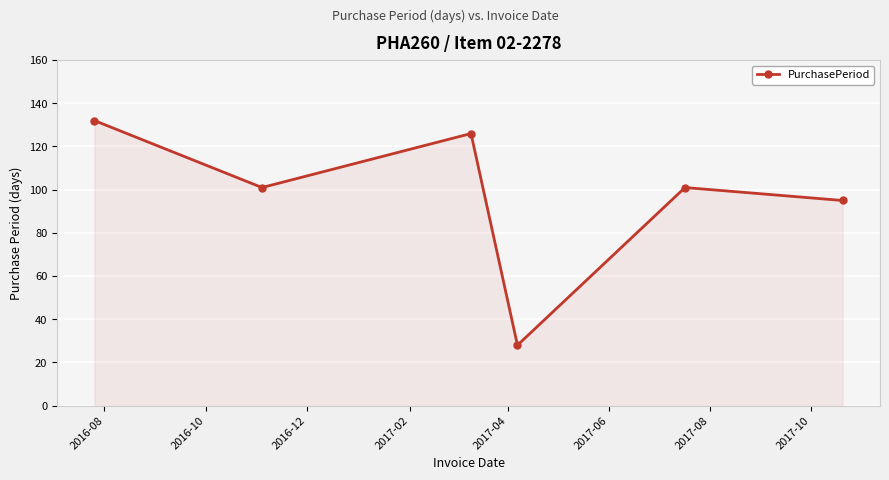

What is the value of the 2nd point from the left?

101